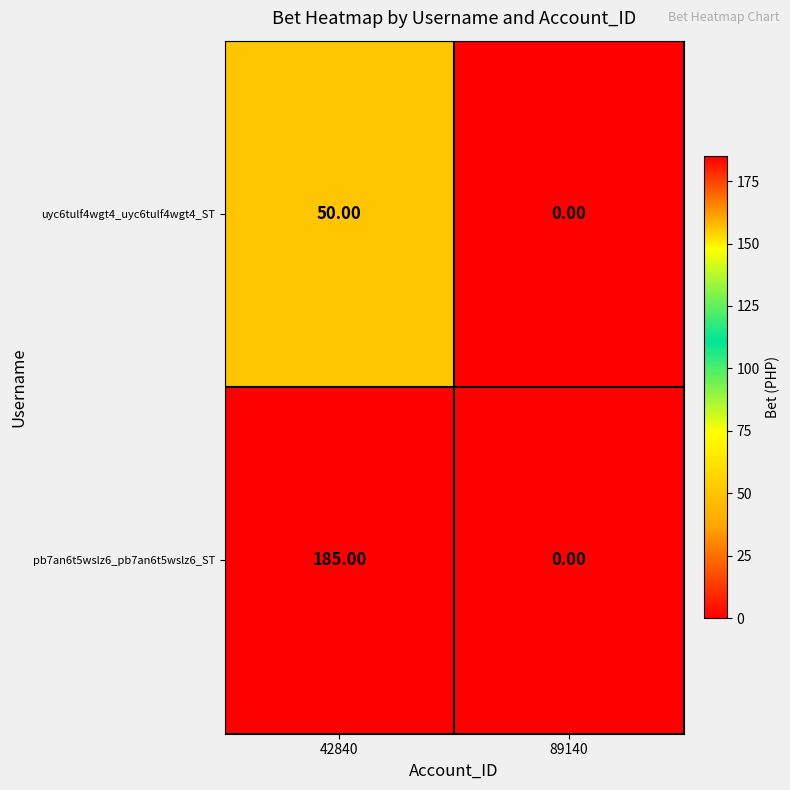

What is the total value across all series at 42840?

235